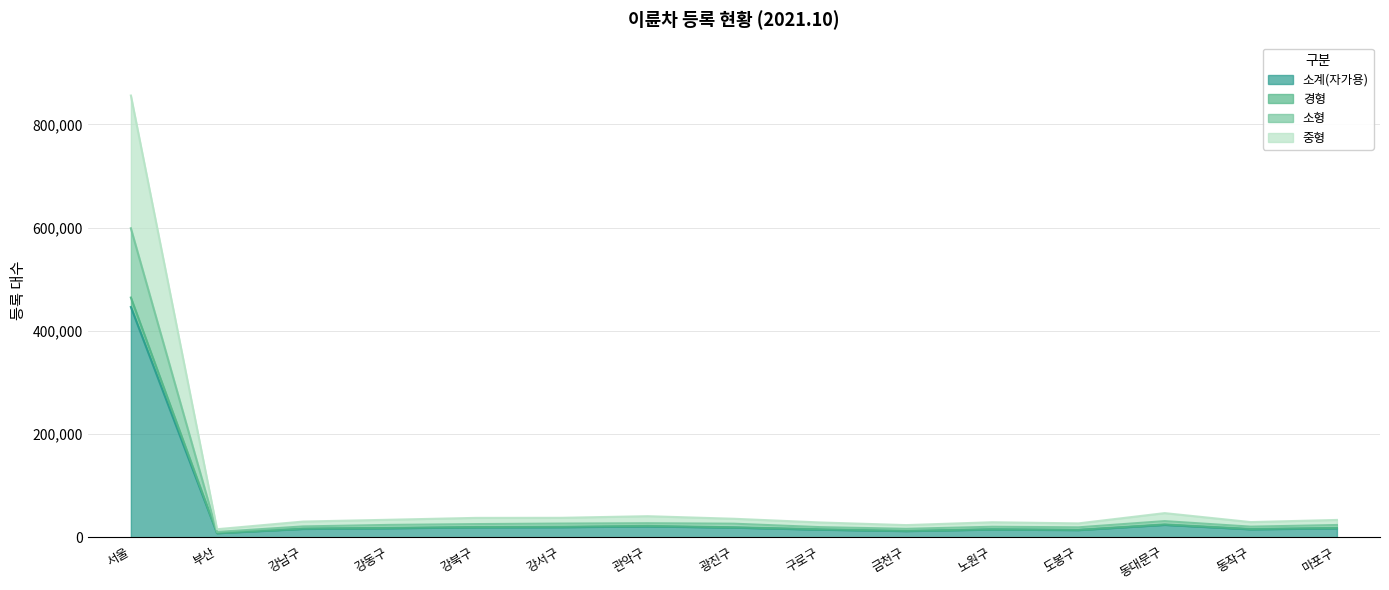

True or false: 경형 and 중형 cross at least once.

False